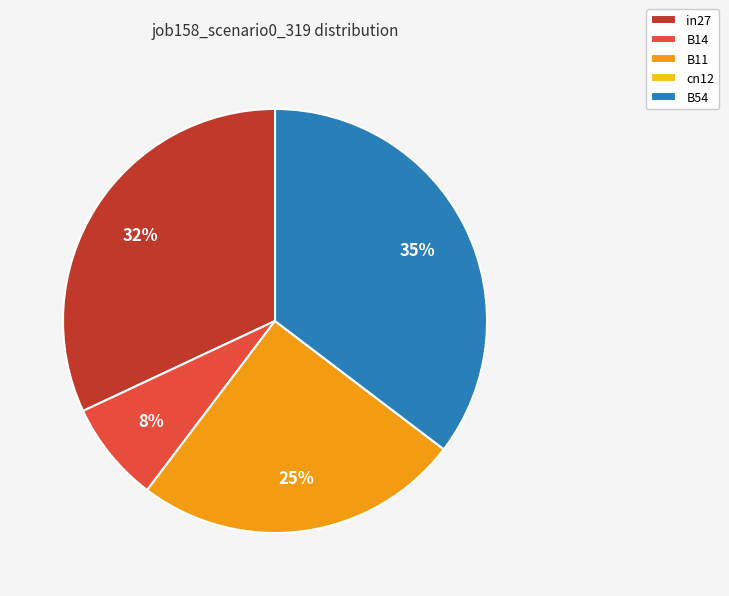

To the nearest percent, what is the combined percentage of B54 and in27?

67%